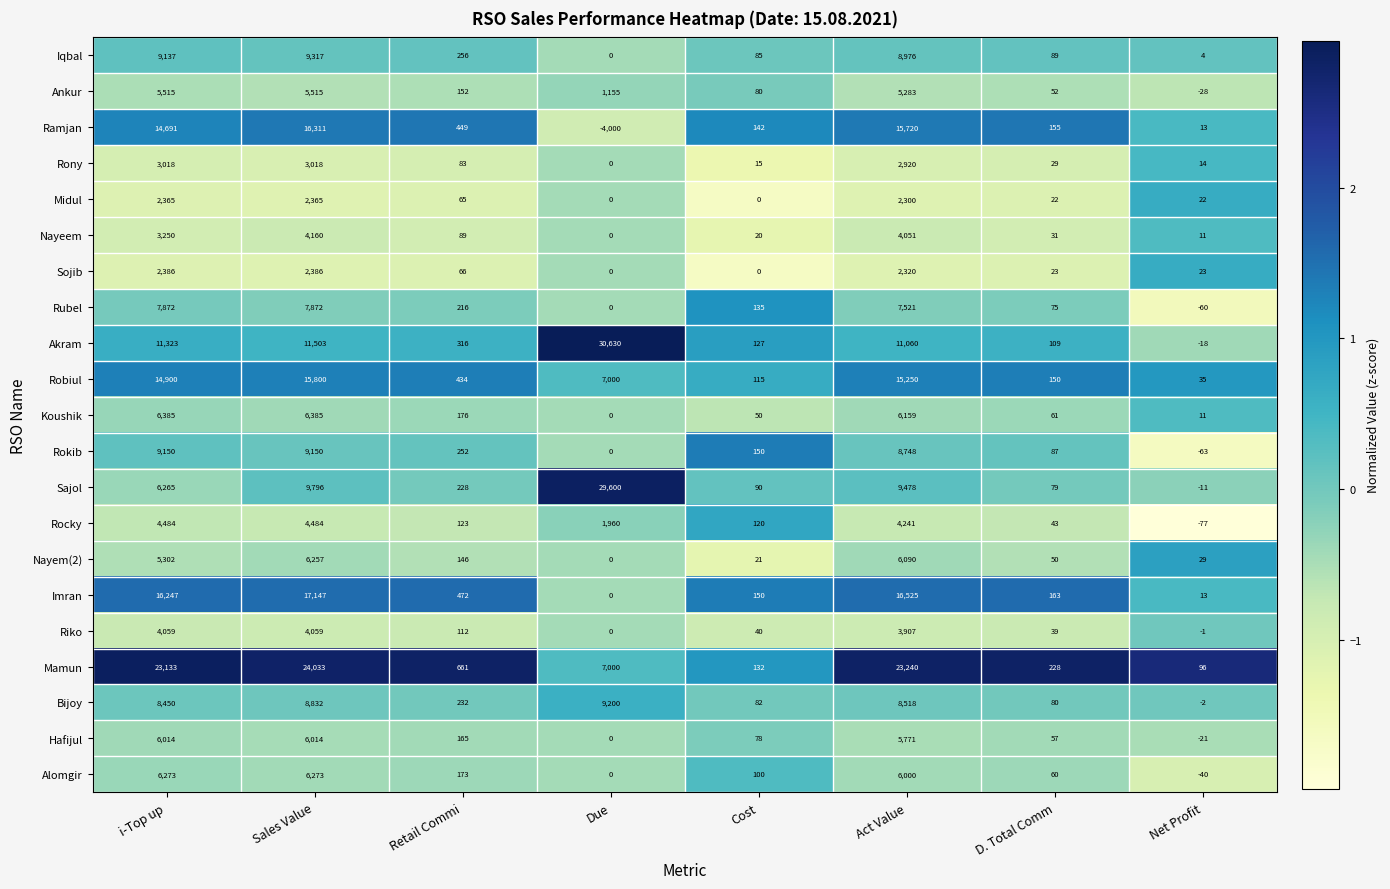

Which category has the highest value across all series?

Due